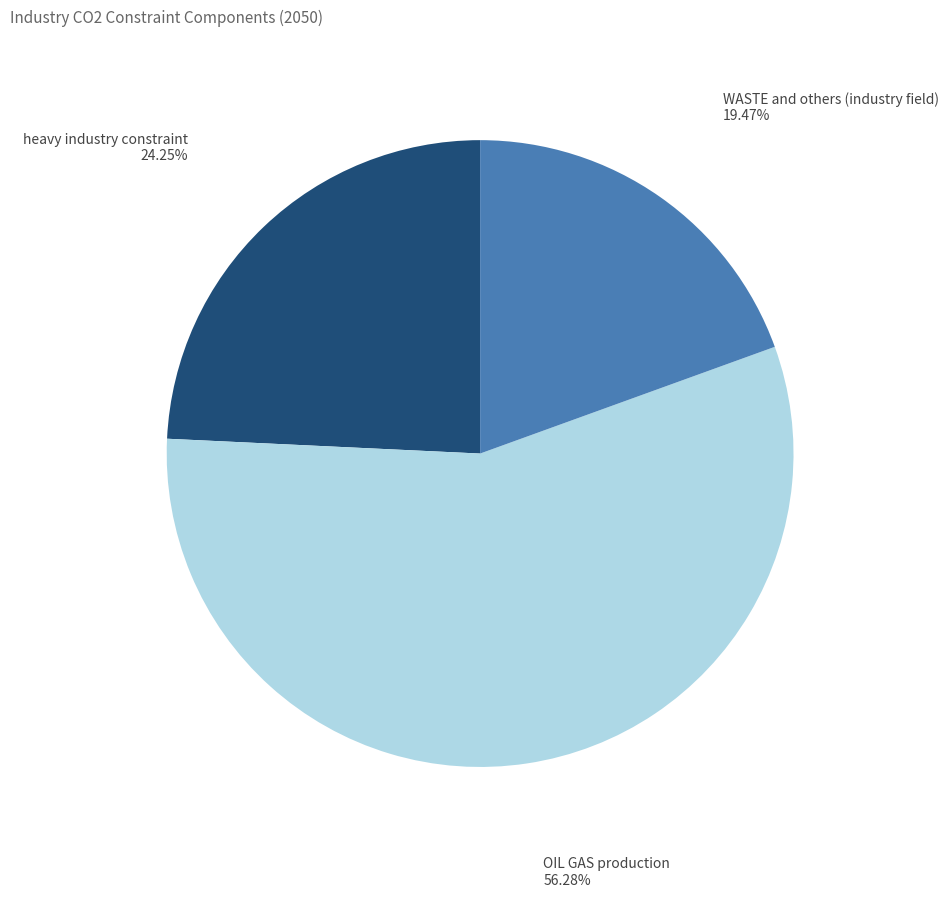

Is there a majority slice in this chart?

Yes